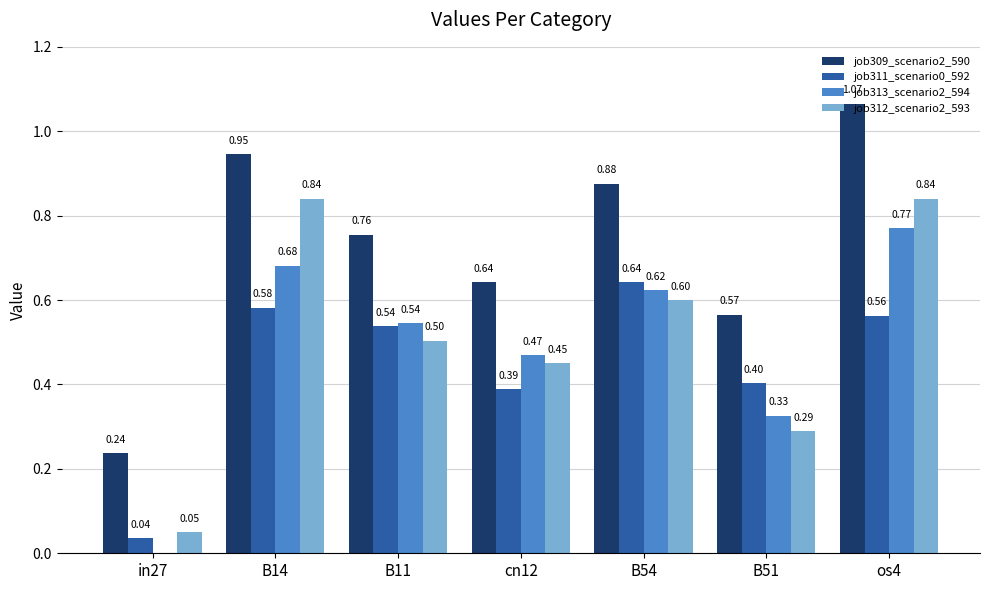

What is the difference between the job309_scenario2_590 values at B51 and cn12?

0.1